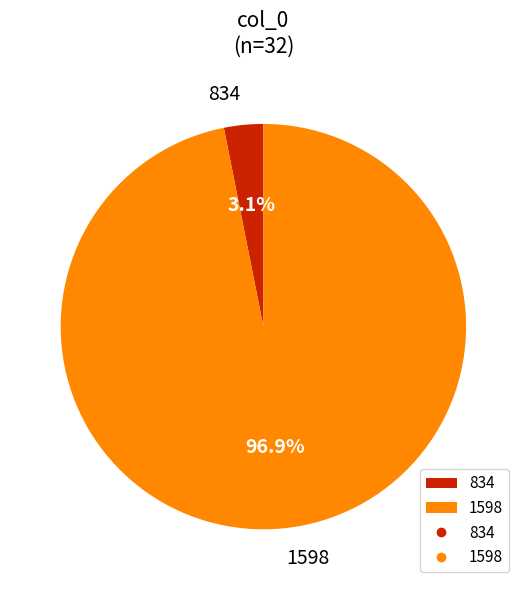

Which slice is the largest?

1598